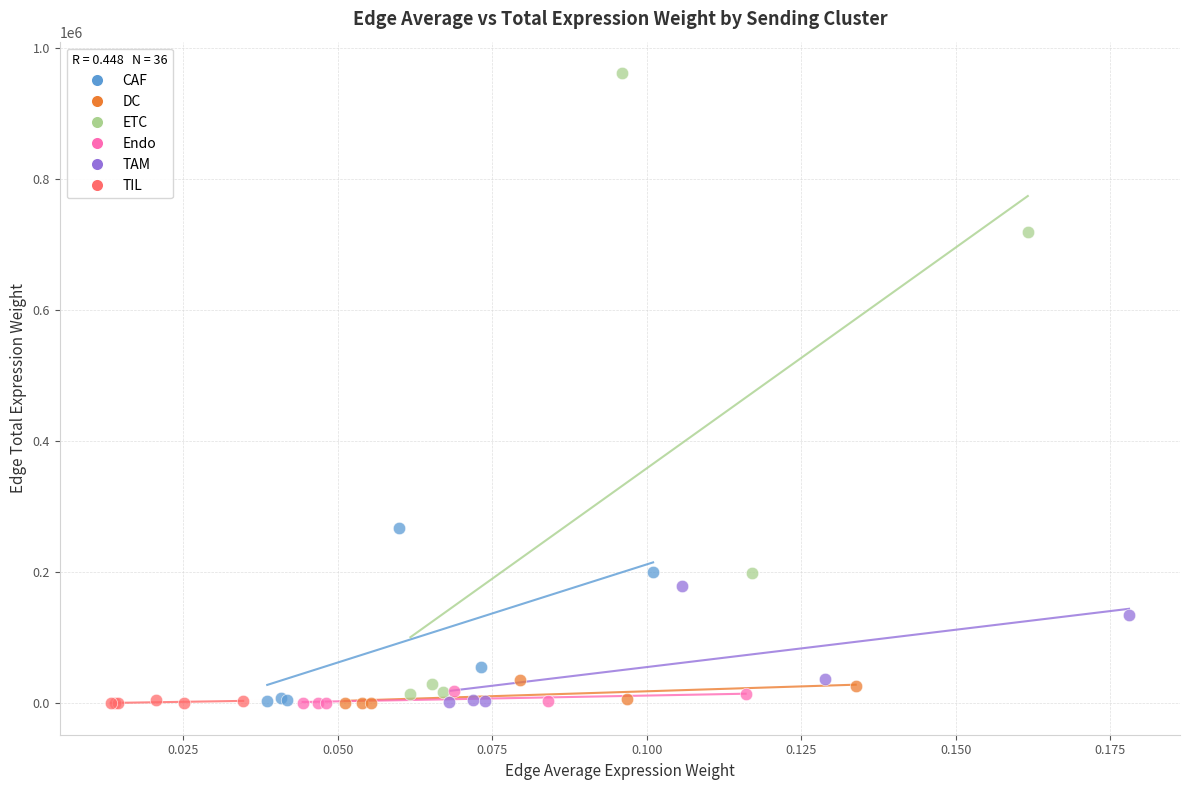

Which series reaches the maximum Y coordinate?

ETC